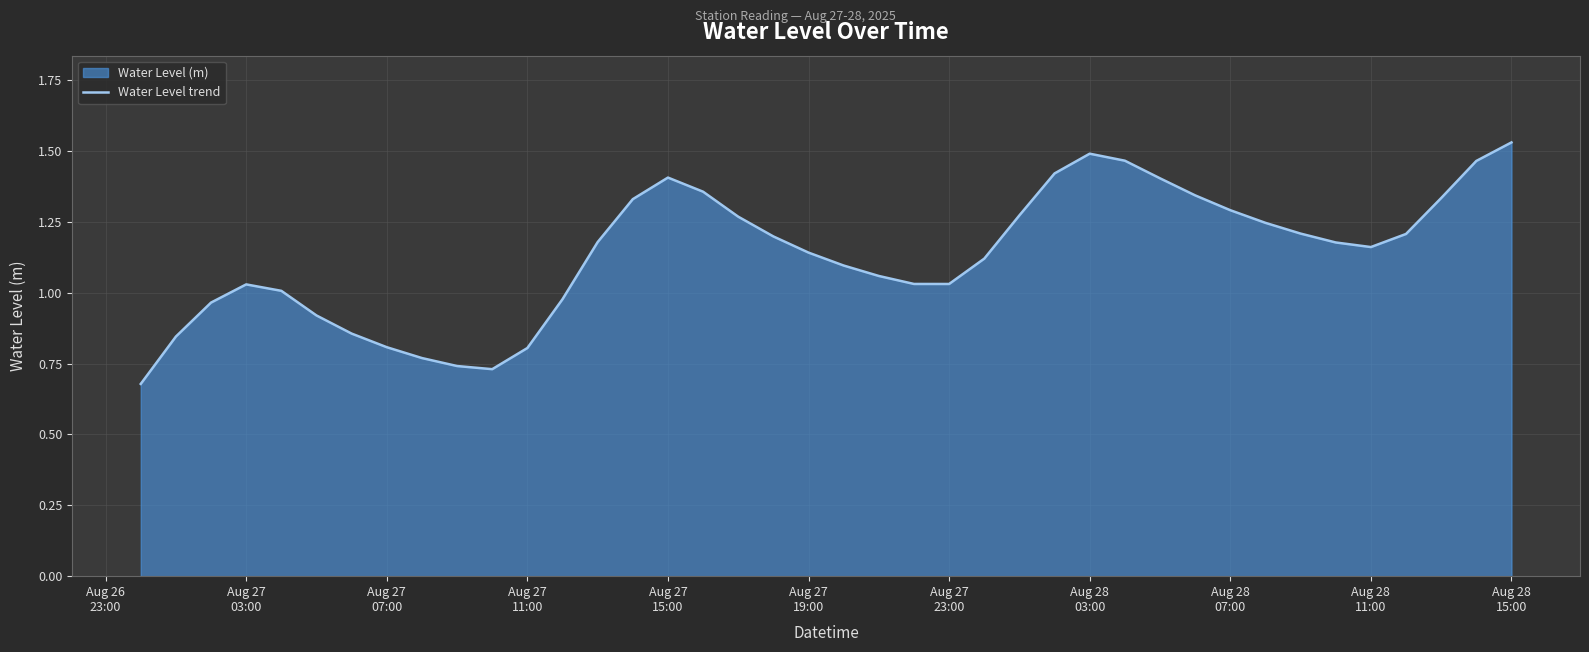

How many lines are shown in the chart?

1